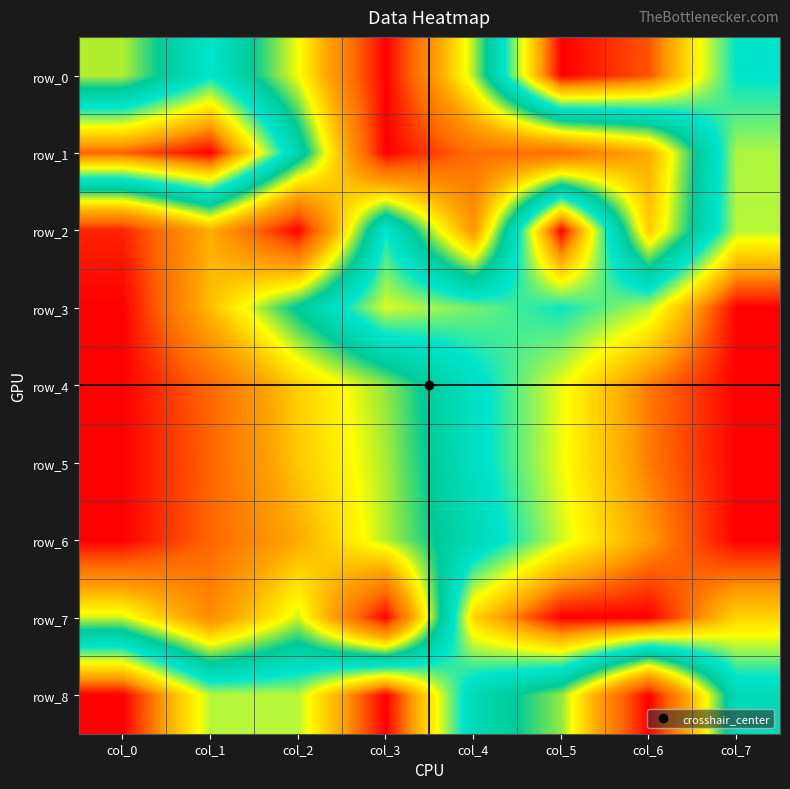

What is the difference between the row_7 values at col_0 and col_6?

0.6